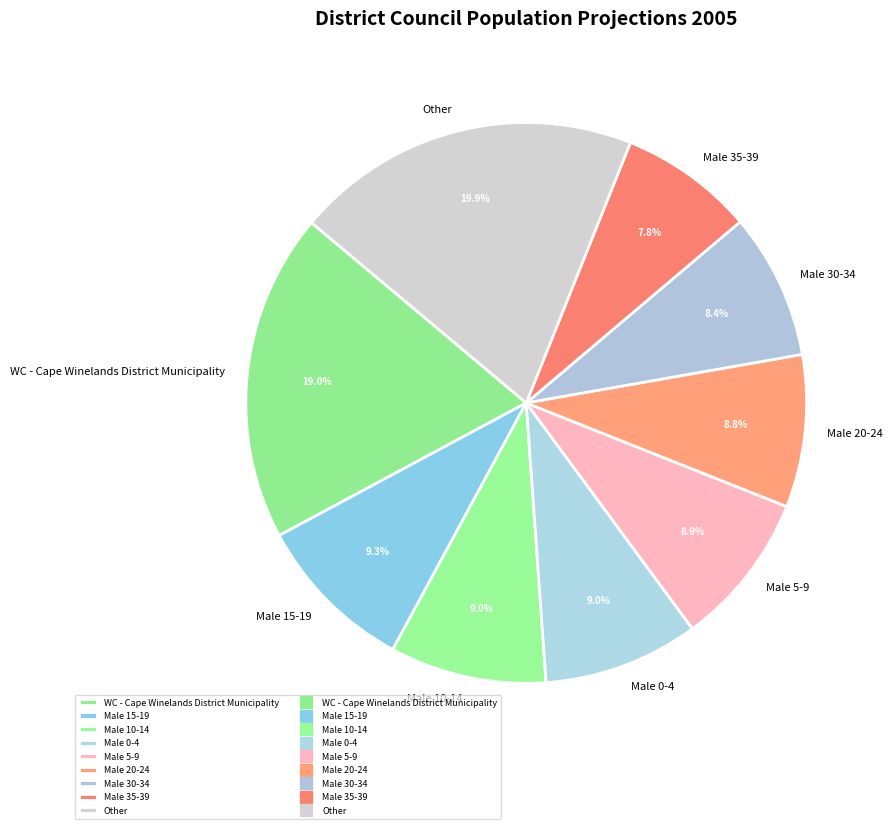

What portion of the pie excludes Other?

80.1%